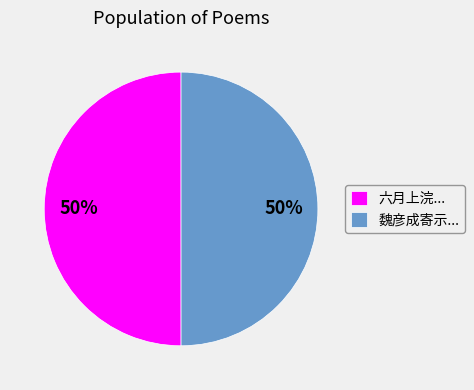

What percentage is the 六月上浣... slice, to the nearest percent?

50%